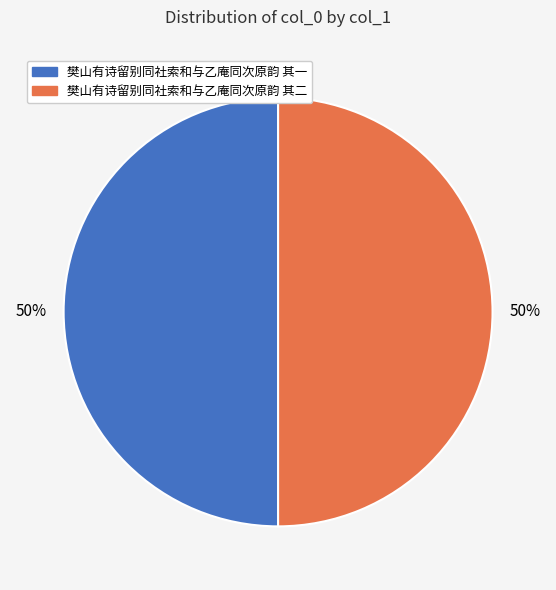

What percentage is the 樊山有诗留别同社索和与乙庵同次原韵 其二 slice, to the nearest percent?

50%